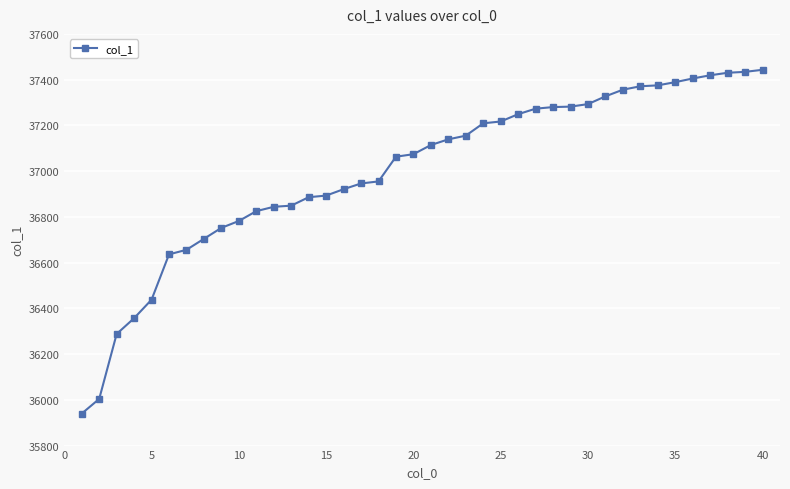

What is the minimum value shown in the chart?

35940